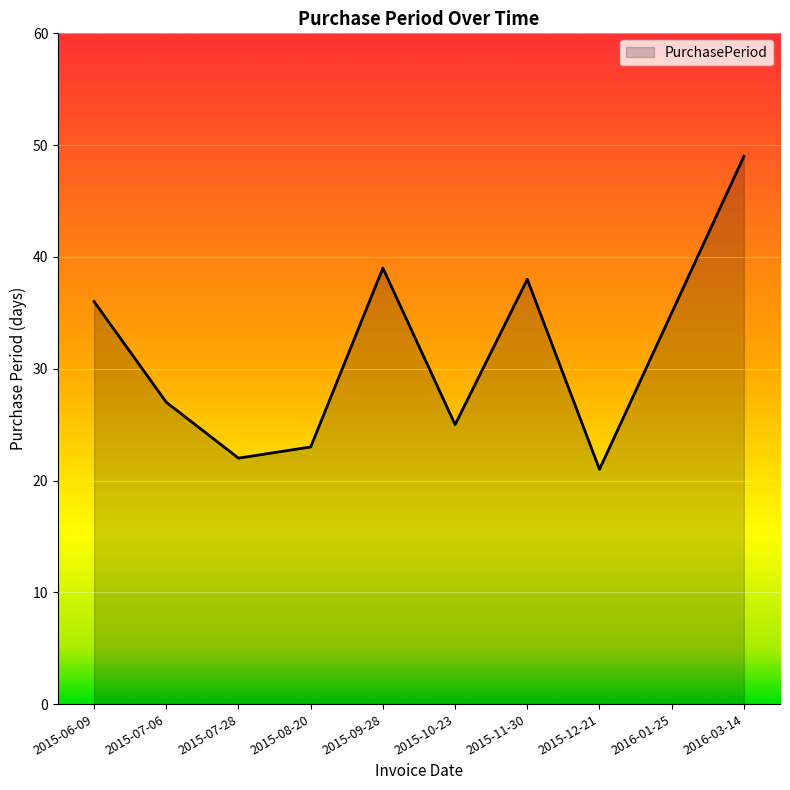

At which label does the data first exceed 35?

2015-06-09